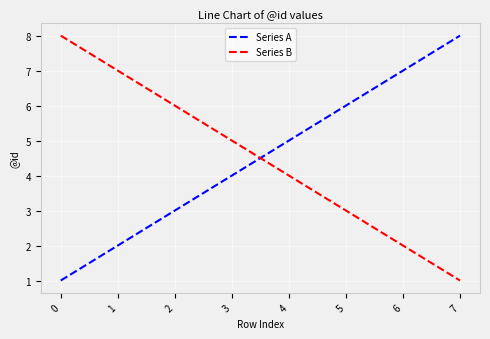

How many intersections are there between Series B and Series A?

1